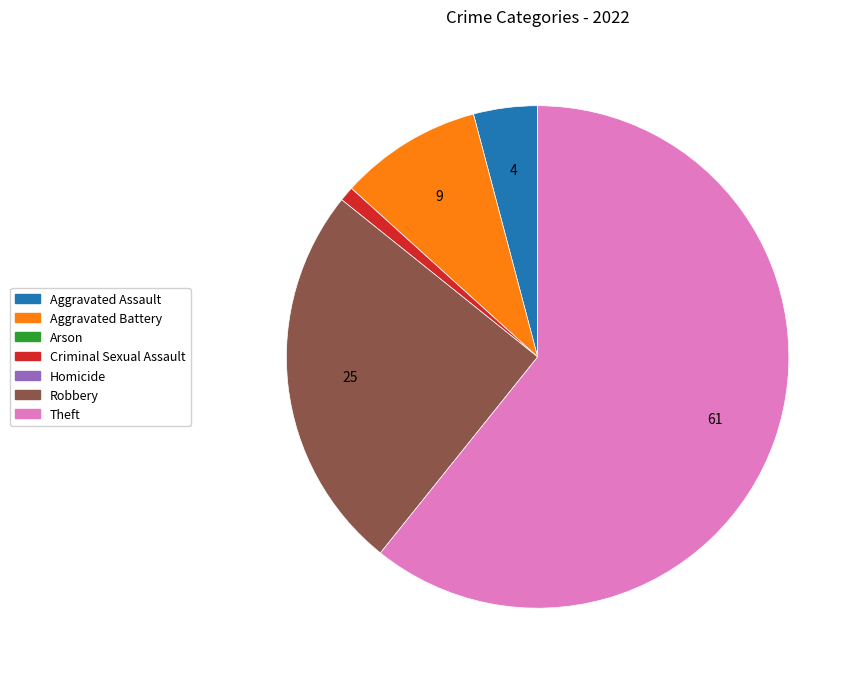

Is there any slice that represents more than half of the pie?

Yes